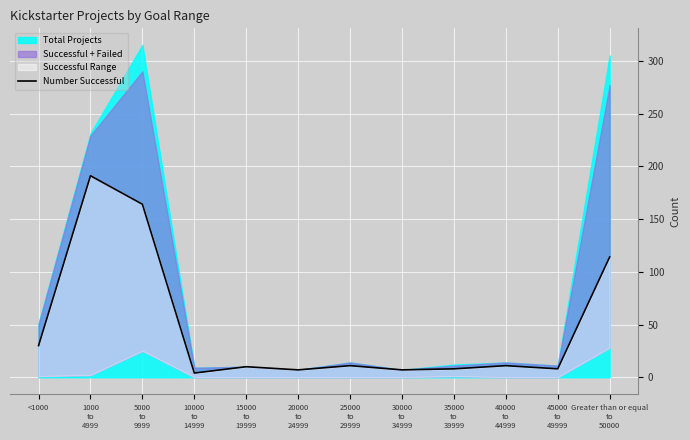

How many values are below 11?

6